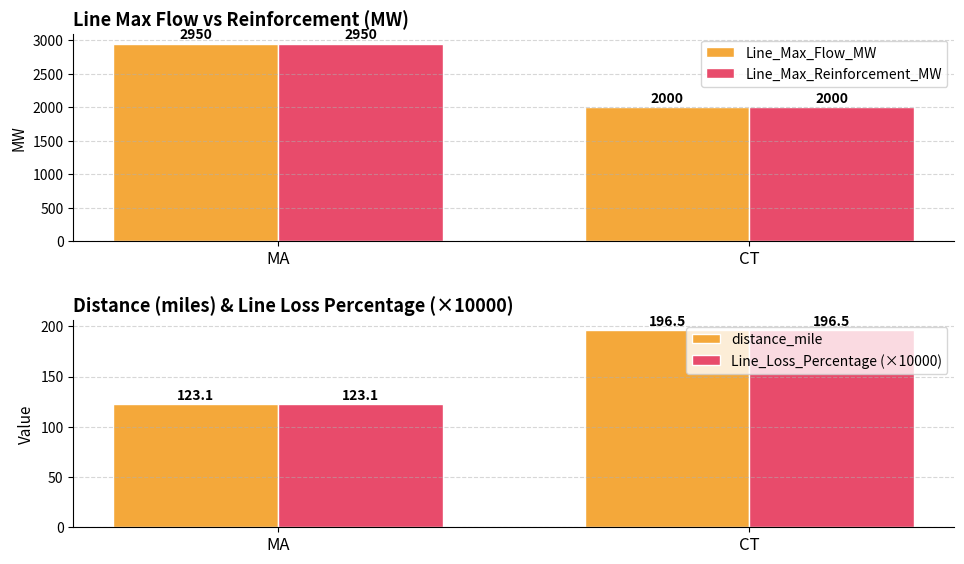

Reading left to right, list all the values displayed in this chart.

Line_Max_Flow_MW: 2950.0	2000.0
Line_Max_Reinforcement_MW: 2950.0	2000.0
distance_mile: 123.1	196.5
Line_Loss_Percentage (×10000): 123.1	196.5